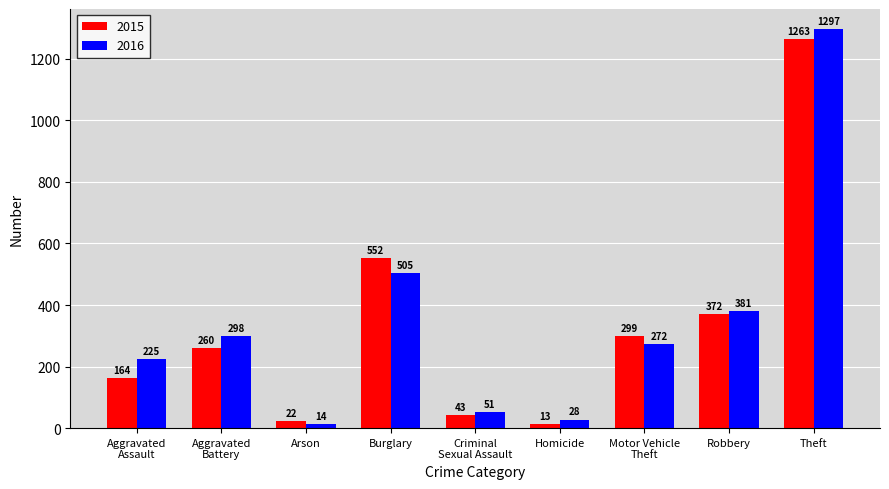

Which category has the highest value across all series?

Theft